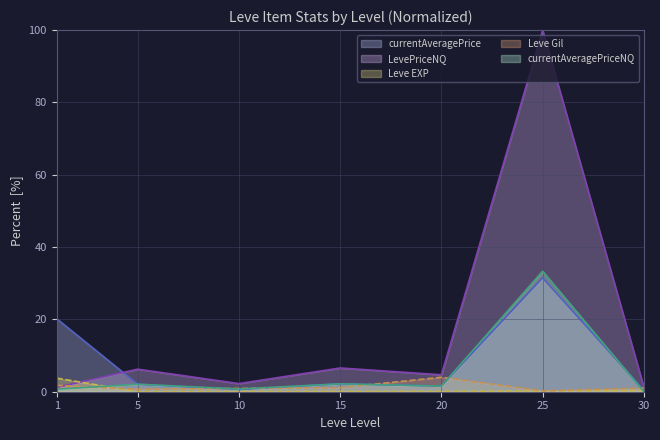

How many lines are shown in the chart?

5